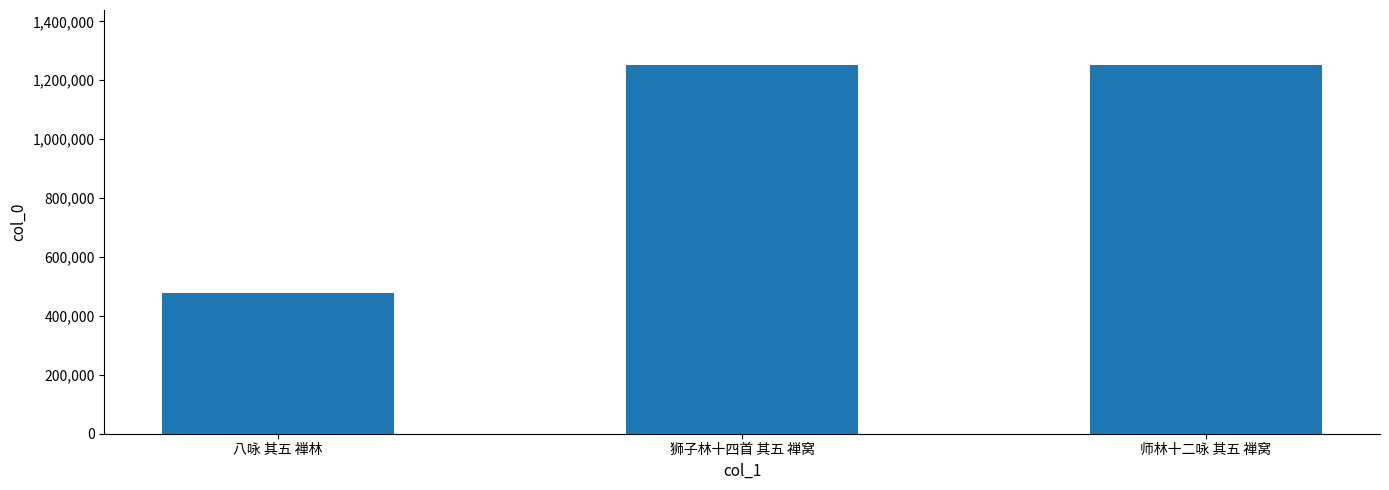

What is the change in value from 狮子林十四首 其五 禅窝 to 师林十二咏 其五 禅窝?

+108